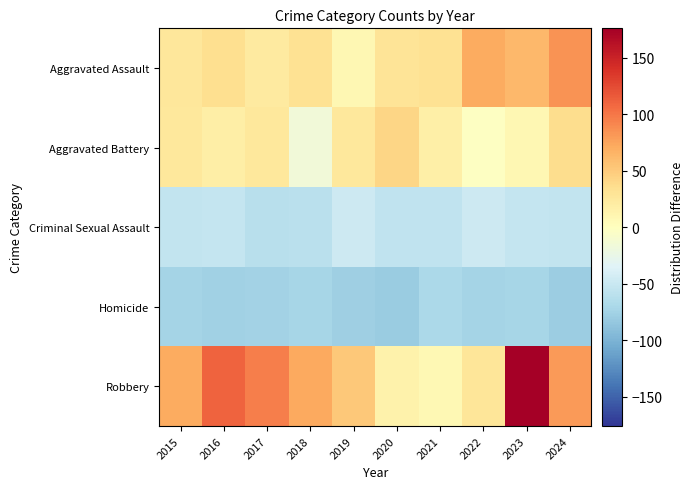

What is the spread (max minus min) of values at 2022?

145.0